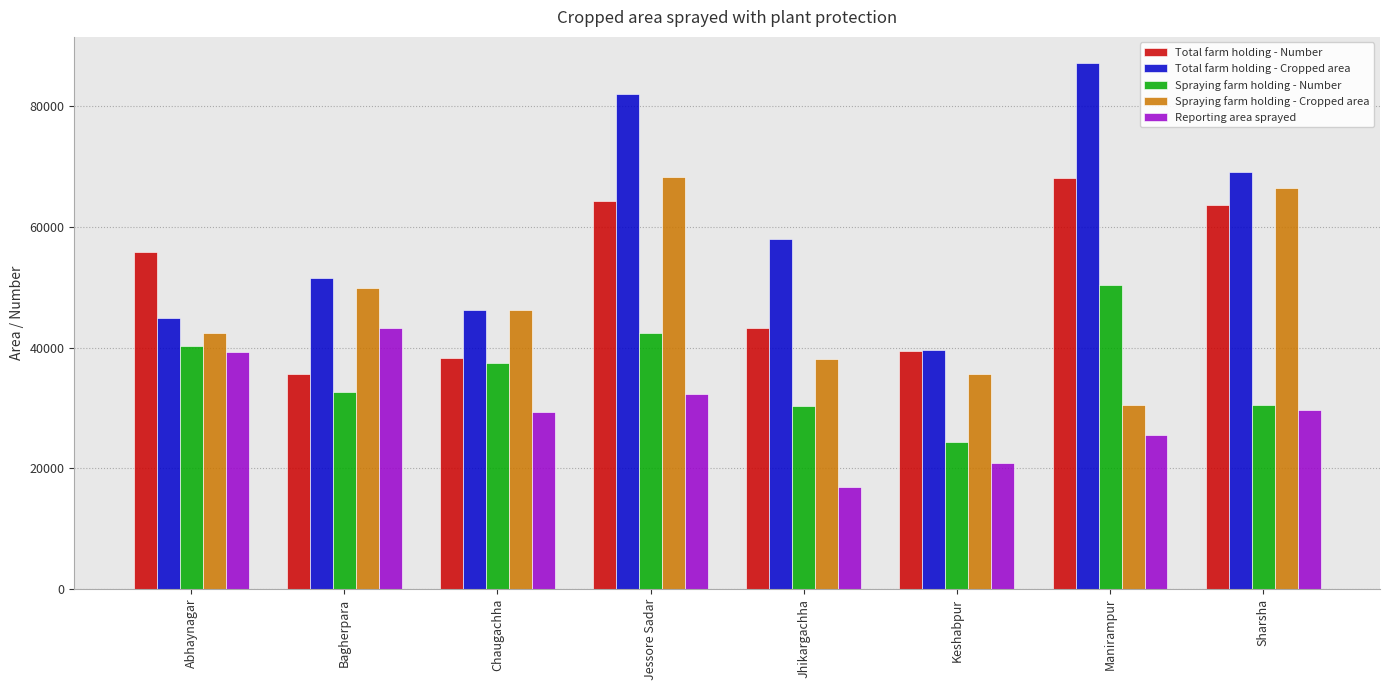

What is the label of the 1st bar from the right?

Sharsha